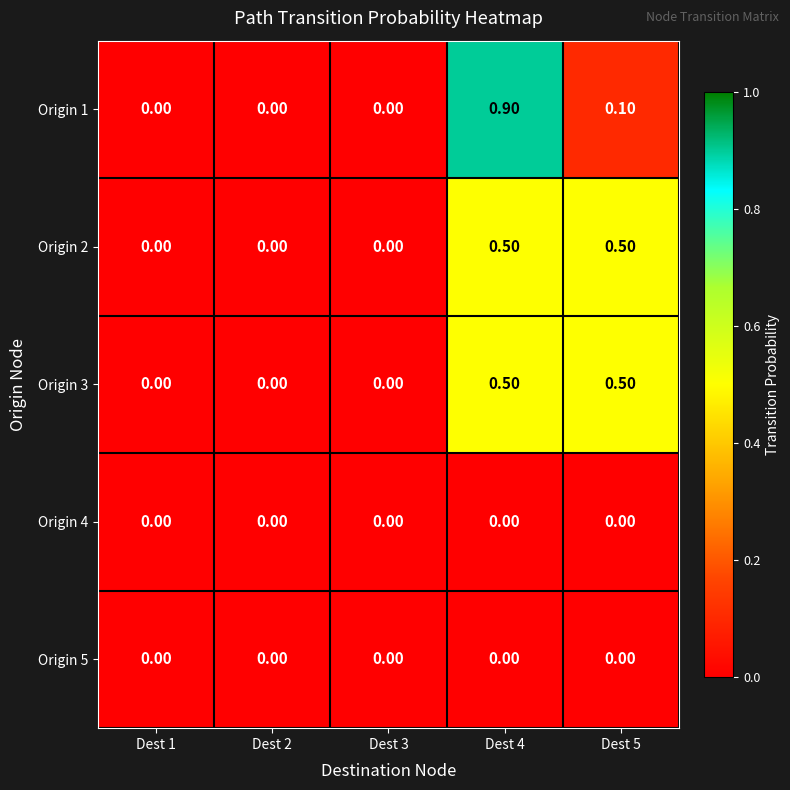

At which category is the sum across all series the highest?

Dest 4